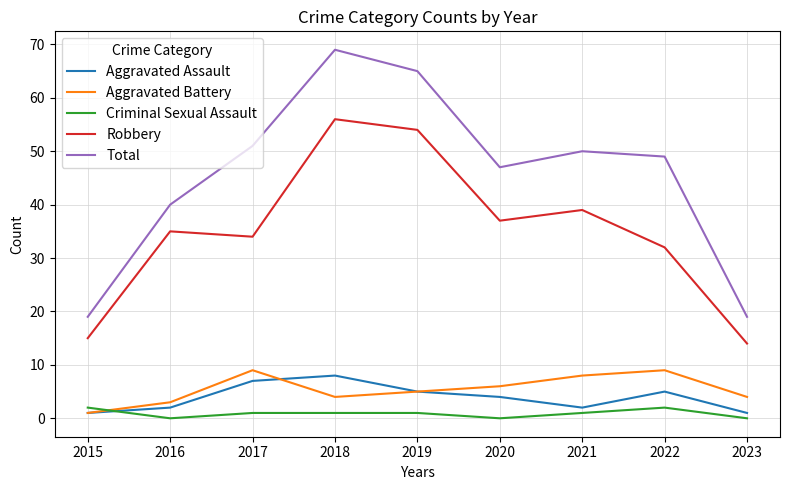

Which series has the largest total across all categories?

Total